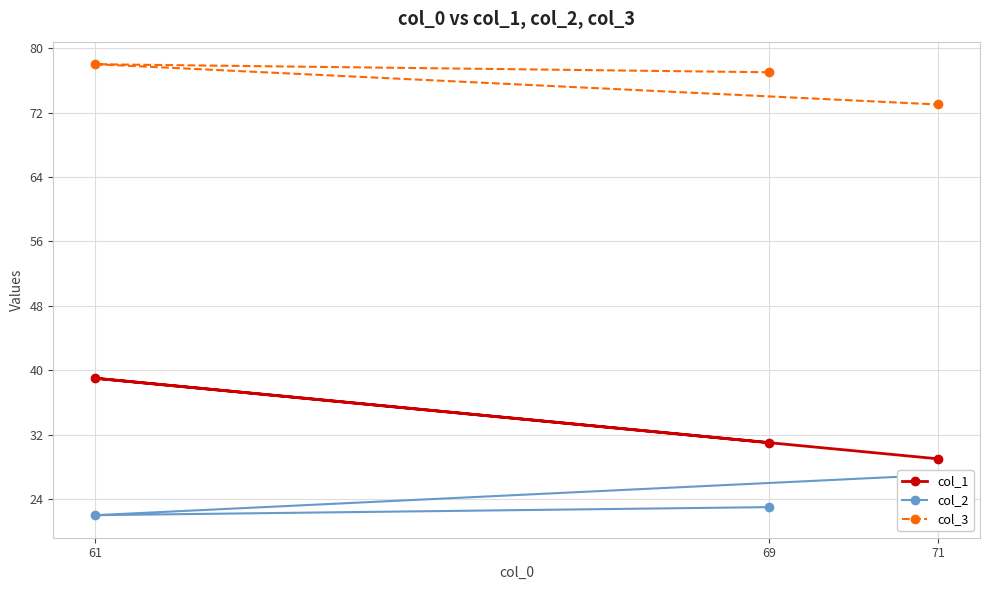

Where is col_1 nearest to the value 34?

69